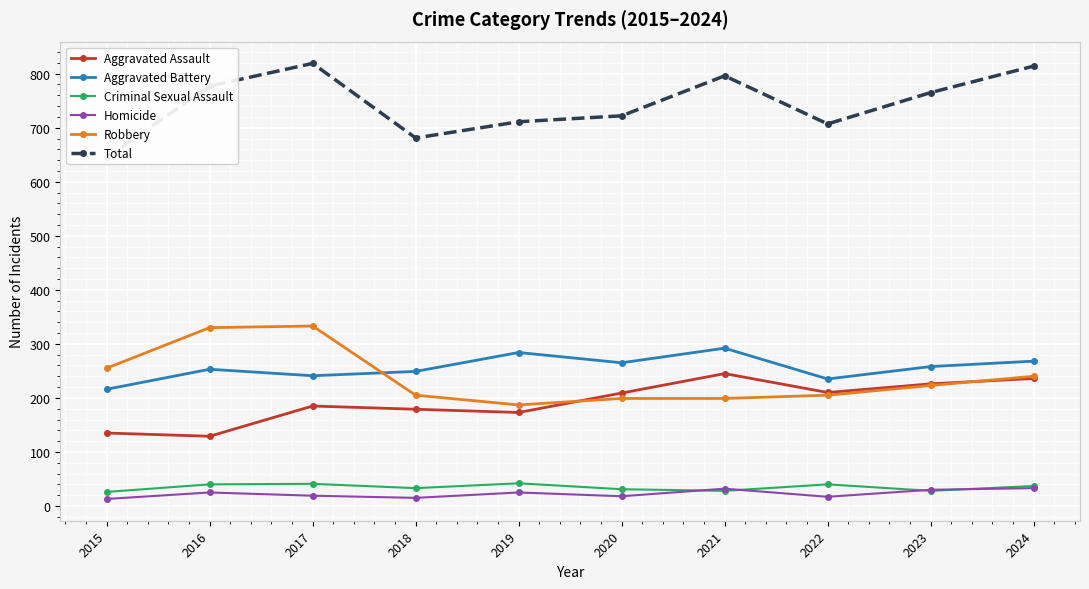

What is the difference between the maximum and minimum values in the Aggravated Assault series?

116